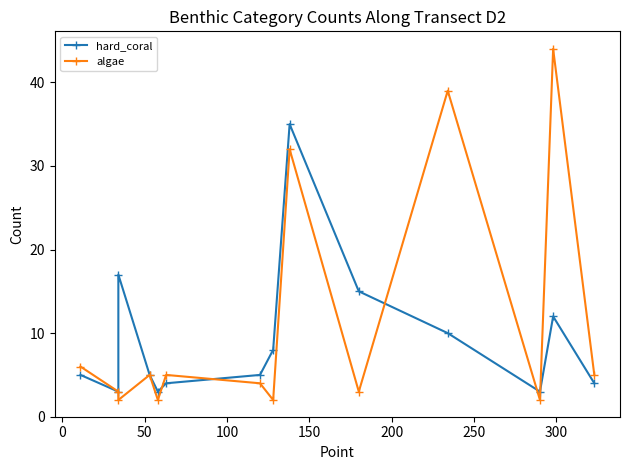

Which series has the largest total across all categories?

algae